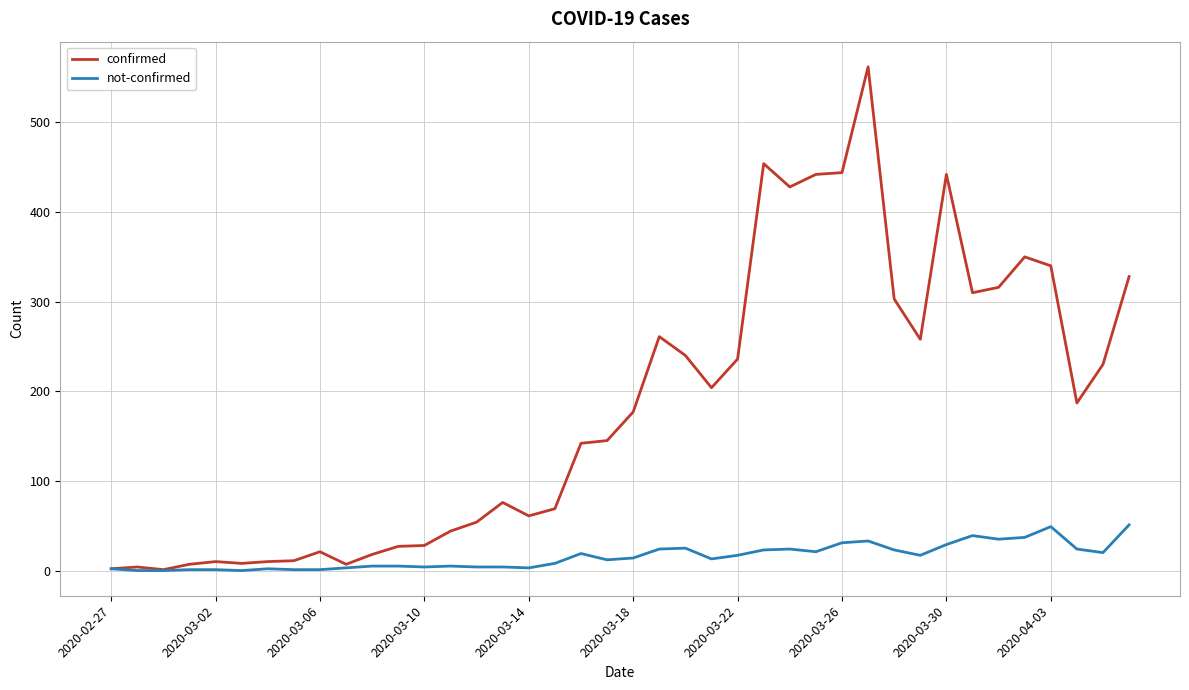

What is the highest value of the confirmed series?

562